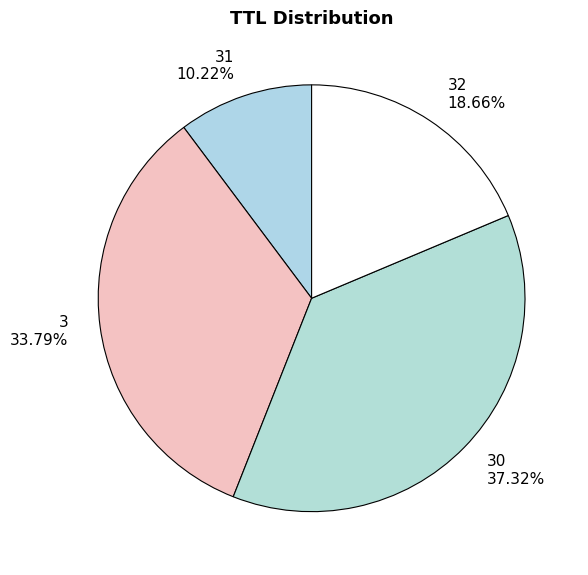

Rank the categories by value from highest to lowest.

30 37.32%, 3 33.79%, 32 18.66%, 31 10.22%